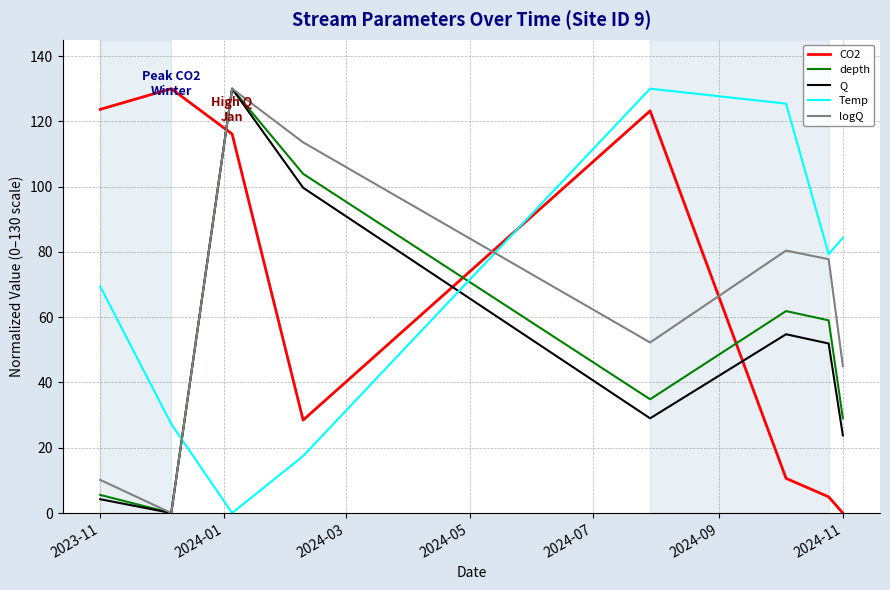

In CO2, how many points are higher than both neighbors (excluding endpoints)?

2